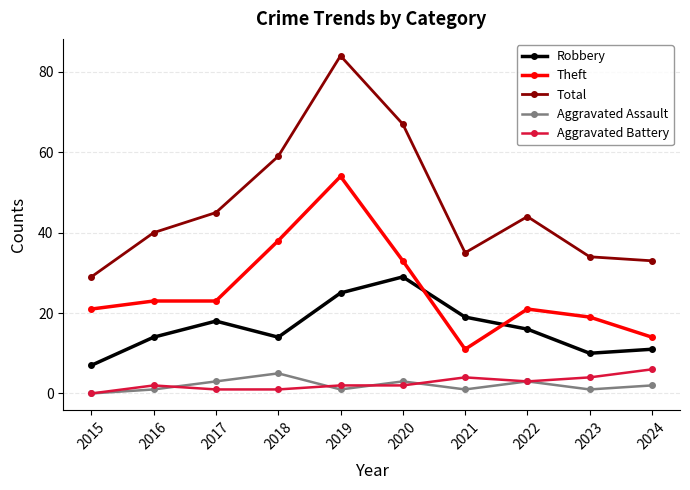

What is the value of the Aggravated Battery point at the 9th from the left?

4